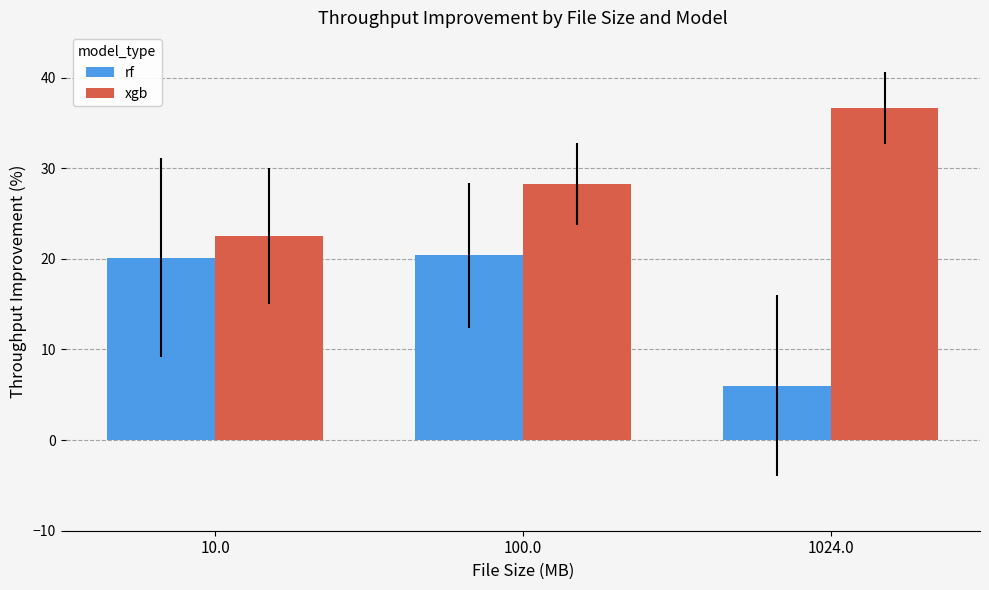

What is the minimum value shown in the chart?

6.0